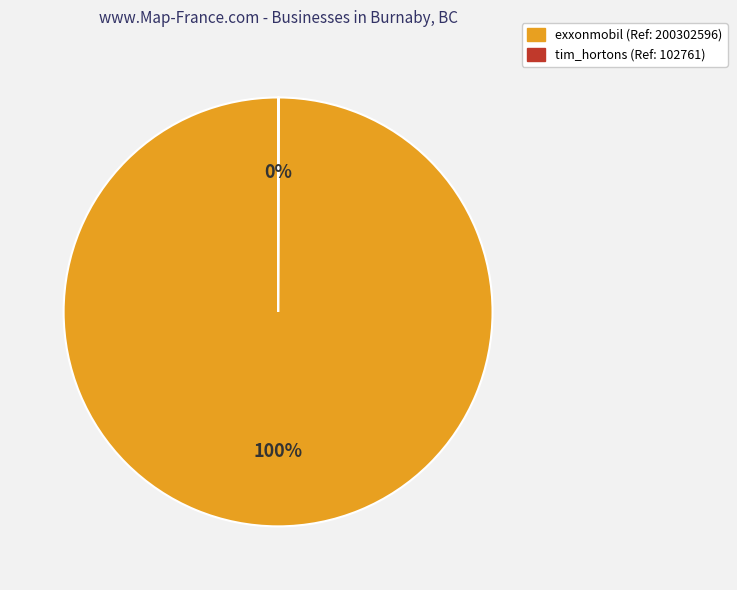

Which slice represents more than half of the pie?

exxonmobil